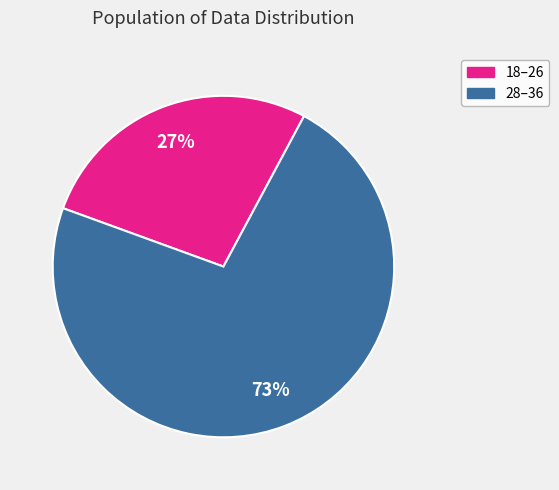

Is the sum of 28–36 and 18–26 greater than half?

Yes